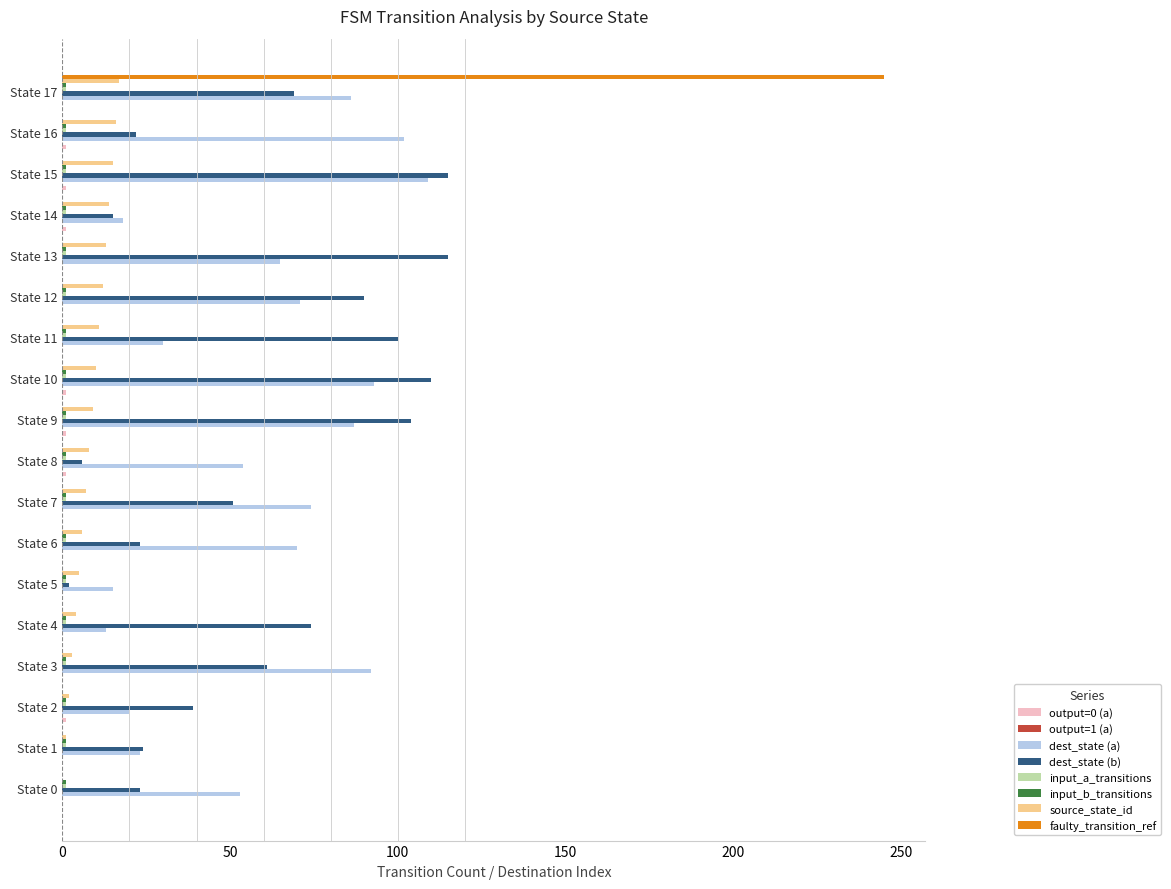

Is it true that dest_state (a) equals 82 at State 0?

False